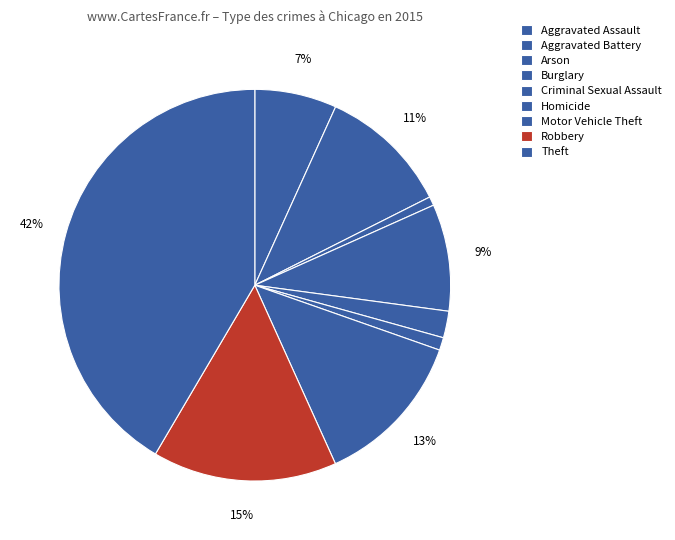

Combined, do Burglary and Aggravated Battery account for over 50%?

No